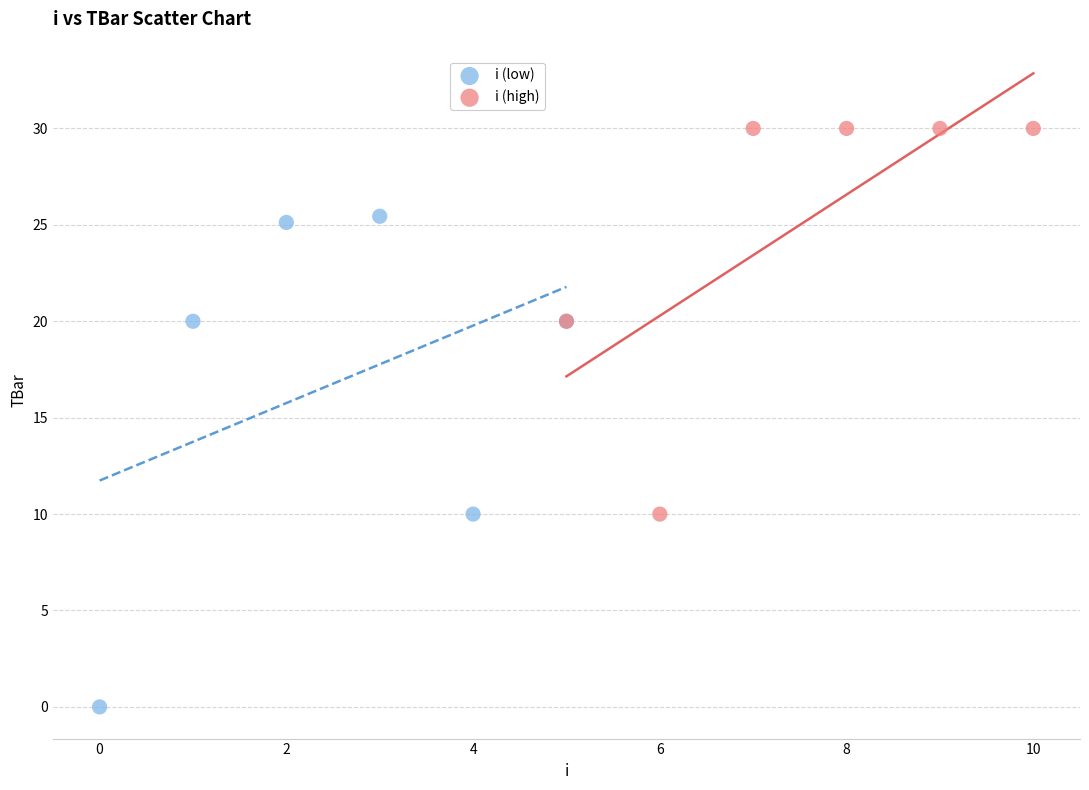

Which series has the largest Y range (max minus min)?

i (low)